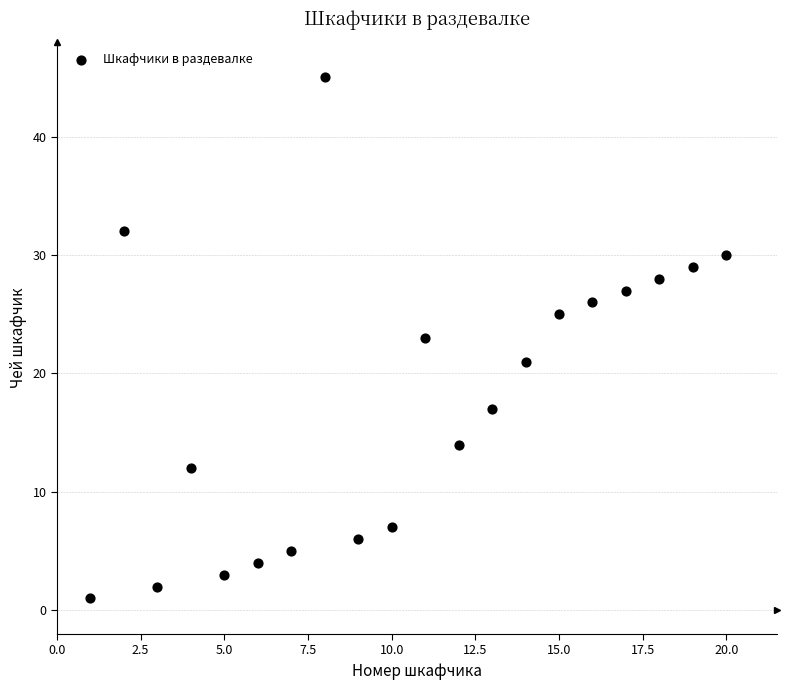

What is the range of X values (max minus min)?

19